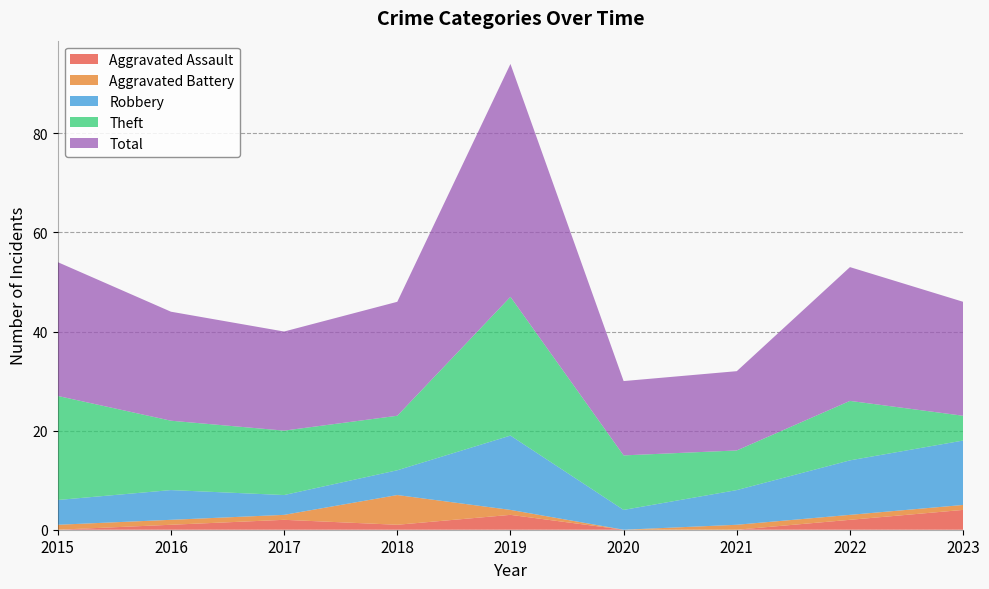

Reading right to left, extract all data points from this chart.

Aggravated Assault: 2023=4	2022=2	2021=0	2020=0	2019=3	2018=1	2017=2	2016=1	2015=0
Aggravated Battery: 2023=1	2022=1	2021=1	2020=0	2019=1	2018=6	2017=1	2016=1	2015=1
Robbery: 2023=13	2022=11	2021=7	2020=4	2019=15	2018=5	2017=4	2016=6	2015=5
Theft: 2023=5	2022=12	2021=8	2020=11	2019=28	2018=11	2017=13	2016=14	2015=21
Total: 2023=23	2022=27	2021=16	2020=15	2019=47	2018=23	2017=20	2016=22	2015=27